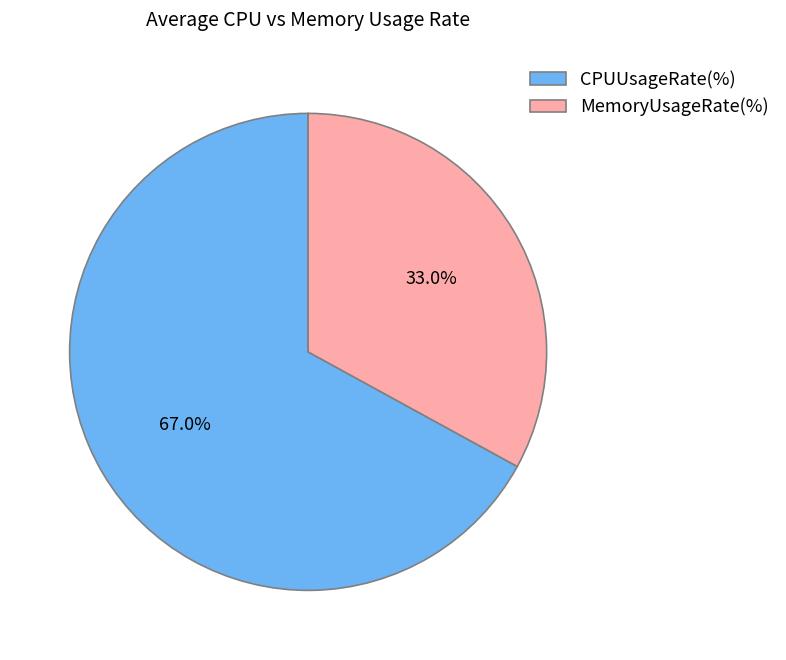

Is there any slice that represents more than half of the pie?

Yes